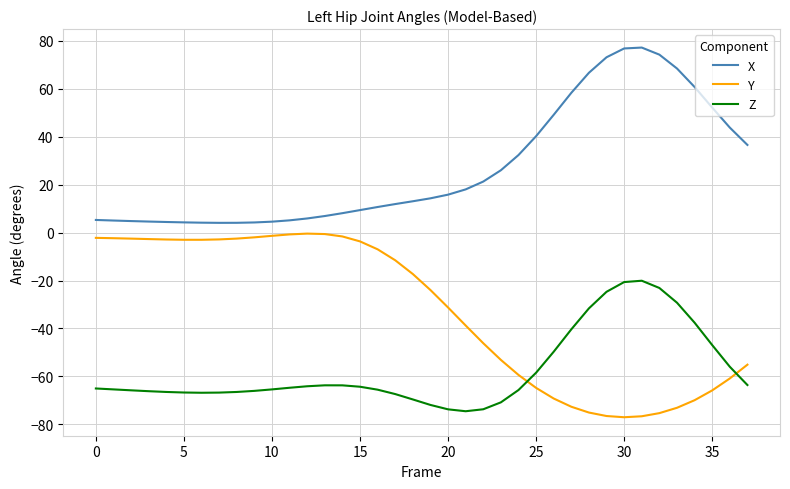

What is the difference between the maximum and minimum values in the Y series?

76.6